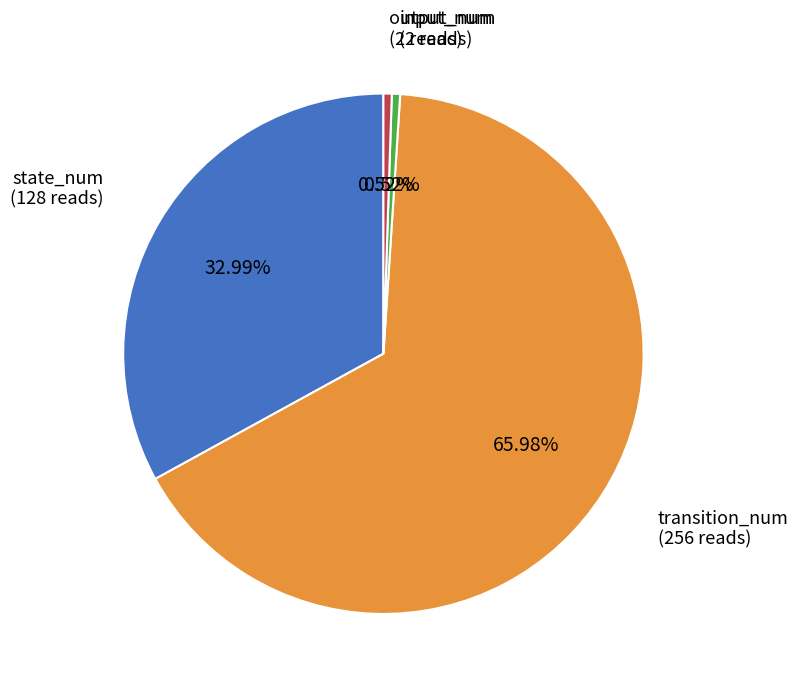

Is there a majority slice in this chart?

Yes